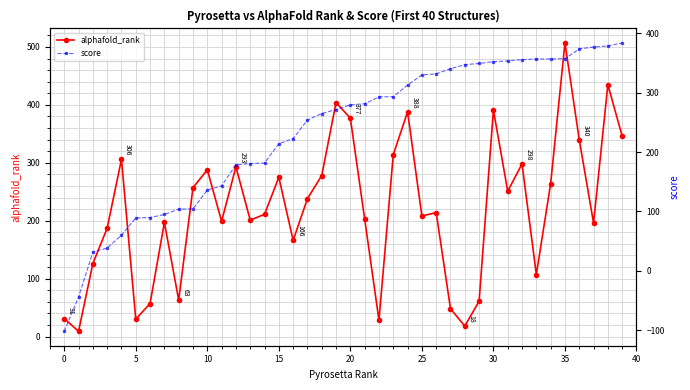

What is the highest value of the alphafold_rank series?

507